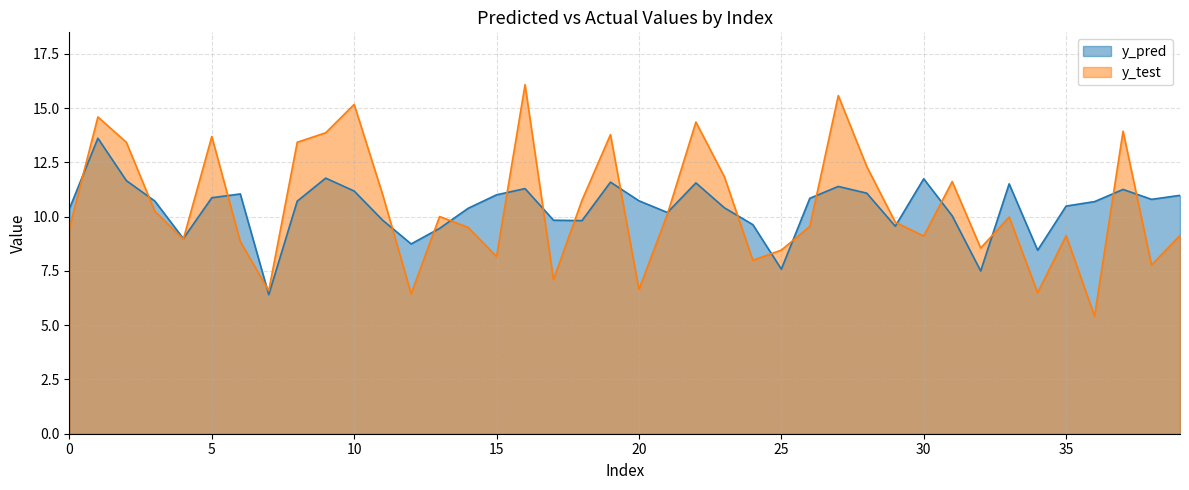

Where is the first local maximum for y_pred?

1